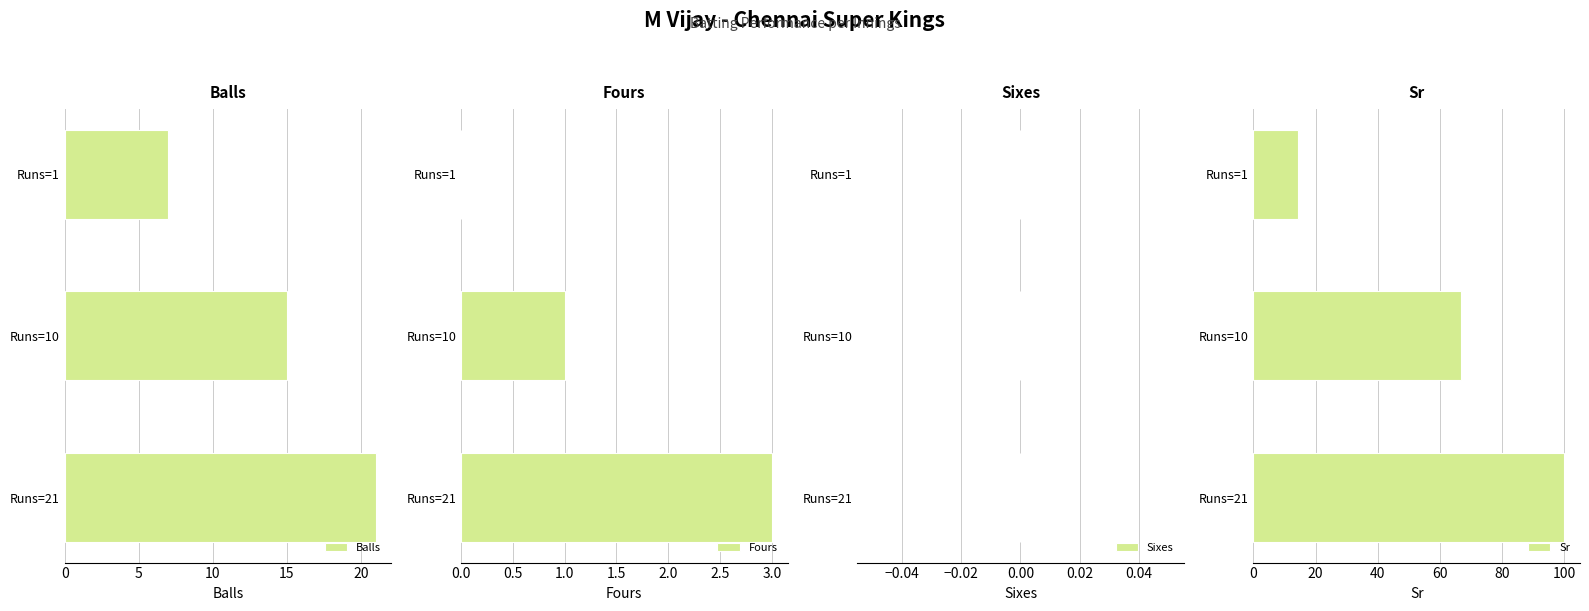

Are the bars grouped side by side (vs. stacked)?

Yes